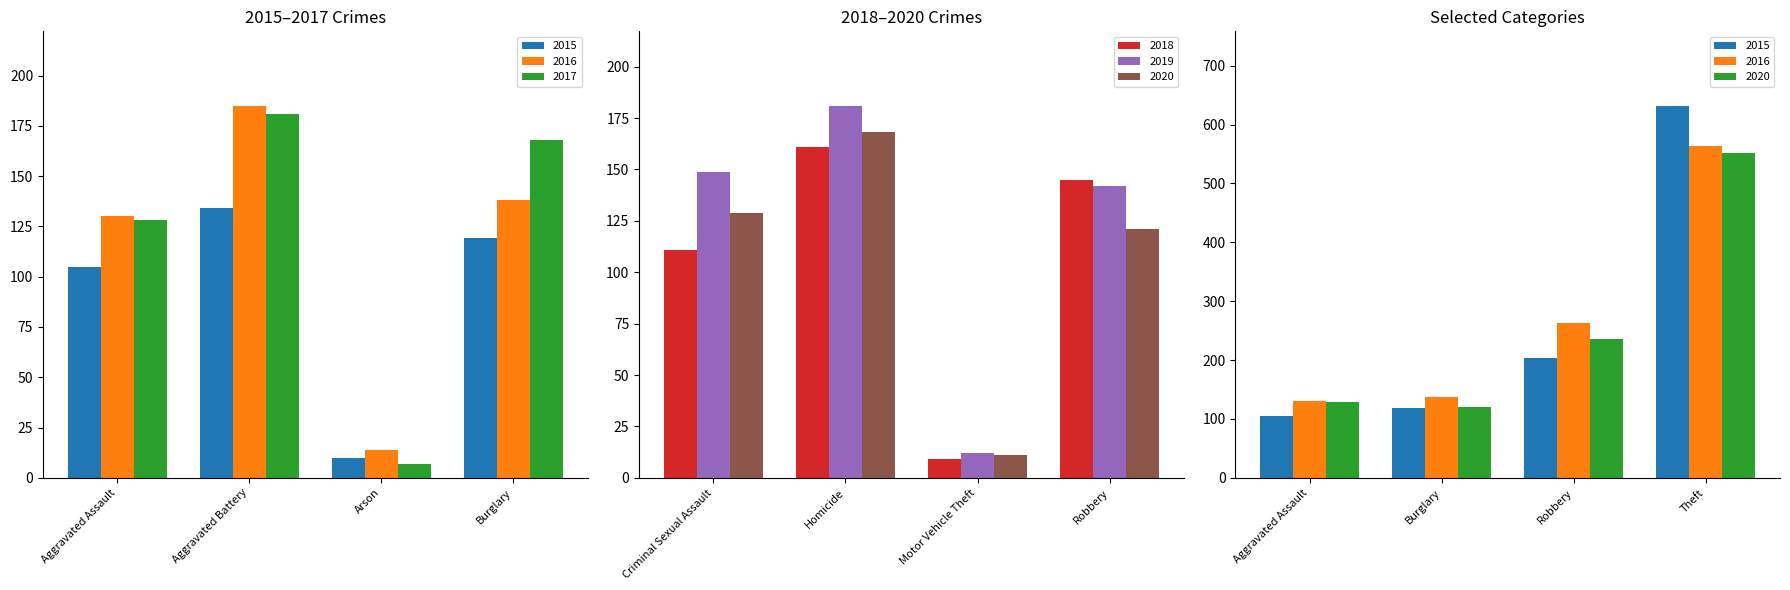

What is the value of the 2018 bar at the 1st from the left?

111